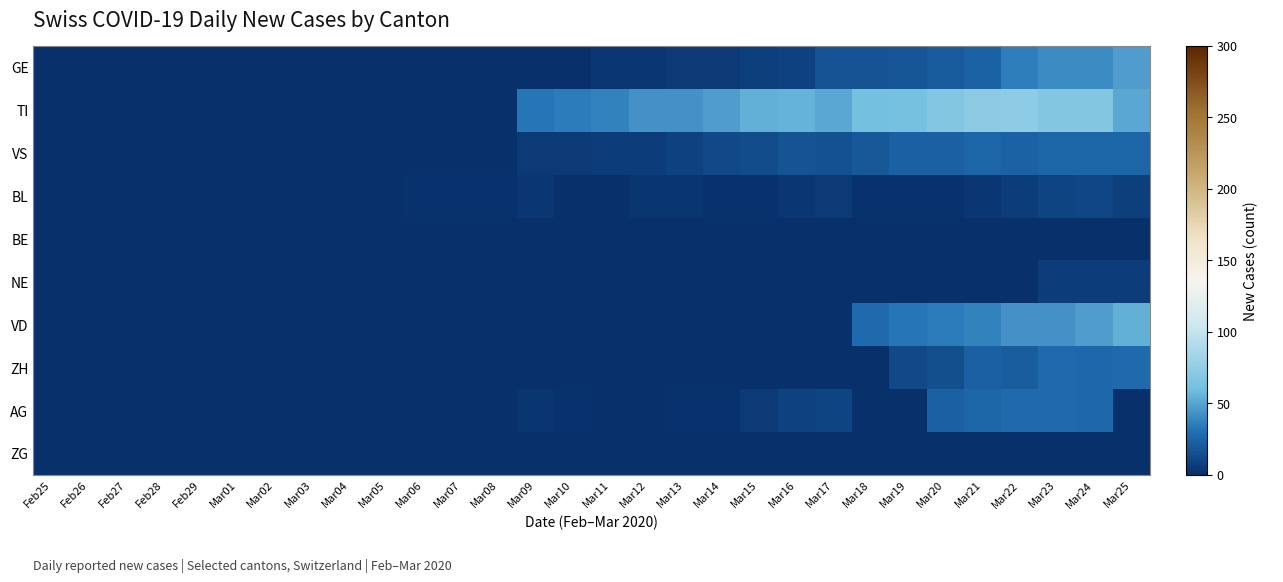

Reading left to right, transcribe all the data shown in this chart.

GE: Feb25=0	Feb26=0	Feb27=0	Feb28=0	Feb29=0	Mar01=0	Mar02=0	Mar03=0	Mar04=0	Mar05=0	Mar06=0	Mar07=0	Mar08=0	Mar09=1	Mar10=1	Mar11=4	Mar12=4	Mar13=5	Mar14=5	Mar15=8	Mar16=9	Mar17=17	Mar18=17	Mar19=18	Mar20=21	Mar21=24	Mar22=36	Mar23=41	Mar24=41	Mar25=48
TI: Feb25=0	Feb26=0	Feb27=0	Feb28=0	Feb29=0	Mar01=0	Mar02=0	Mar03=0	Mar04=0	Mar05=0	Mar06=0	Mar07=0	Mar08=0	Mar09=32	Mar10=34	Mar11=37	Mar12=43	Mar13=43	Mar14=48	Mar15=55	Mar16=56	Mar17=51	Mar18=60	Mar19=61	Mar20=67	Mar21=72	Mar22=73	Mar23=67	Mar24=67	Mar25=51
VS: Feb25=0	Feb26=0	Feb27=0	Feb28=1	Feb29=1	Mar01=1	Mar02=1	Mar03=1	Mar04=1	Mar05=1	Mar06=1	Mar07=1	Mar08=1	Mar09=5	Mar10=5	Mar11=6	Mar12=7	Mar13=9	Mar14=12	Mar15=14	Mar16=17	Mar17=16	Mar18=19	Mar19=23	Mar20=23	Mar21=25	Mar22=24	Mar23=25	Mar24=25	Mar25=25
BL: Feb25=0	Feb26=0	Feb27=0	Feb28=0	Feb29=0	Mar01=0	Mar02=0	Mar03=0	Mar04=0	Mar05=0	Mar06=2	Mar07=2	Mar08=2	Mar09=4	Mar10=1	Mar11=1	Mar12=3	Mar13=3	Mar14=2	Mar15=2	Mar16=4	Mar17=5	Mar18=2	Mar19=2	Mar20=2	Mar21=4	Mar22=7	Mar23=10	Mar24=11	Mar25=8
BE: Feb25=0	Feb26=0	Feb27=0	Feb28=0	Feb29=0	Mar01=0	Mar02=0	Mar03=0	Mar04=0	Mar05=0	Mar06=0	Mar07=0	Mar08=0	Mar09=0	Mar10=0	Mar11=0	Mar12=0	Mar13=0	Mar14=0	Mar15=0	Mar16=0	Mar17=0	Mar18=0	Mar19=0	Mar20=0	Mar21=0	Mar22=0	Mar23=0	Mar24=0	Mar25=0
NE: Feb25=0	Feb26=0	Feb27=0	Feb28=0	Feb29=0	Mar01=0	Mar02=0	Mar03=0	Mar04=0	Mar05=0	Mar06=0	Mar07=0	Mar08=0	Mar09=0	Mar10=0	Mar11=0	Mar12=0	Mar13=0	Mar14=0	Mar15=0	Mar16=0	Mar17=0	Mar18=0	Mar19=0	Mar20=0	Mar21=0	Mar22=0	Mar23=6	Mar24=6	Mar25=7
VD: Feb25=0	Feb26=0	Feb27=0	Feb28=0	Feb29=0	Mar01=0	Mar02=0	Mar03=0	Mar04=0	Mar05=0	Mar06=0	Mar07=0	Mar08=0	Mar09=0	Mar10=0	Mar11=0	Mar12=0	Mar13=0	Mar14=0	Mar15=0	Mar16=0	Mar17=0	Mar18=28	Mar19=32	Mar20=34	Mar21=37	Mar22=43	Mar23=43	Mar24=48	Mar25=55
ZH: Feb25=0	Feb26=0	Feb27=0	Feb28=0	Feb29=0	Mar01=0	Mar02=0	Mar03=0	Mar04=0	Mar05=0	Mar06=0	Mar07=0	Mar08=0	Mar09=0	Mar10=0	Mar11=0	Mar12=0	Mar13=0	Mar14=0	Mar15=0	Mar16=0	Mar17=0	Mar18=0	Mar19=12	Mar20=15	Mar21=23	Mar22=22	Mar23=27	Mar24=26	Mar25=28
AG: Feb25=0	Feb26=0	Feb27=0	Feb28=0	Feb29=0	Mar01=0	Mar02=0	Mar03=0	Mar04=0	Mar05=0	Mar06=0	Mar07=0	Mar08=0	Mar09=3	Mar10=2	Mar11=0	Mar12=0	Mar13=2	Mar14=2	Mar15=5	Mar16=9	Mar17=10	Mar18=0	Mar19=0	Mar20=23	Mar21=25	Mar22=27	Mar23=27	Mar24=26	Mar25=0
ZG: Feb25=0	Feb26=0	Feb27=0	Feb28=0	Feb29=0	Mar01=0	Mar02=0	Mar03=0	Mar04=0	Mar05=0	Mar06=0	Mar07=0	Mar08=0	Mar09=0	Mar10=0	Mar11=0	Mar12=0	Mar13=0	Mar14=0	Mar15=0	Mar16=0	Mar17=0	Mar18=0	Mar19=0	Mar20=0	Mar21=0	Mar22=0	Mar23=0	Mar24=0	Mar25=0